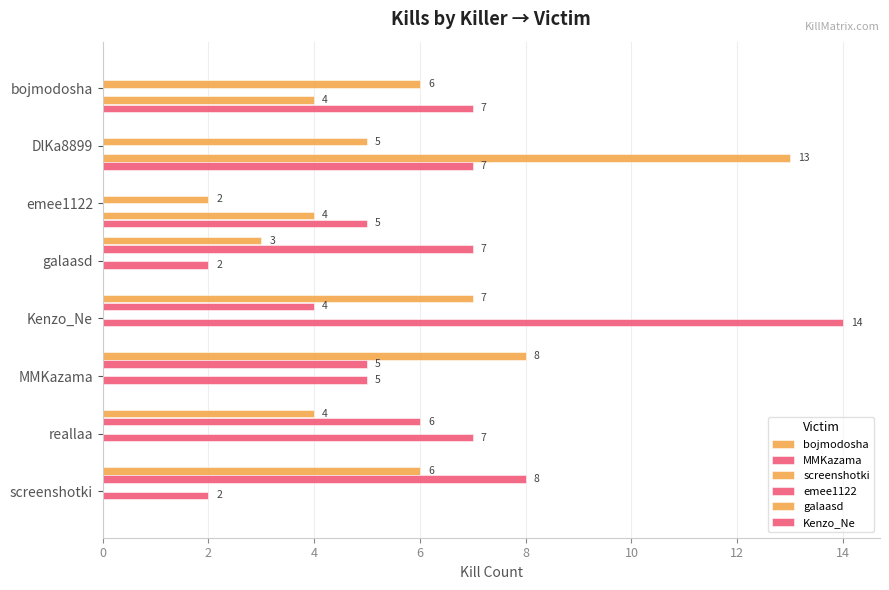

How many values in the Kenzo_Ne series exceed 0?

3